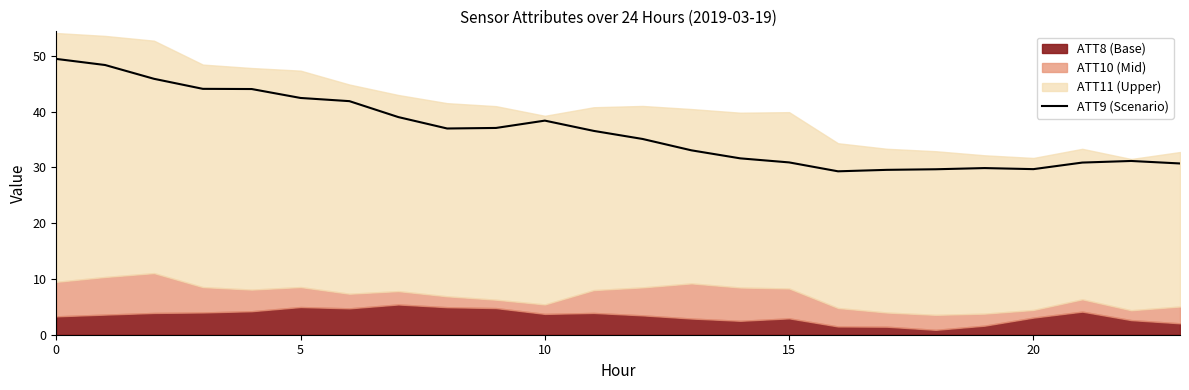

Where is the first local maximum?

10